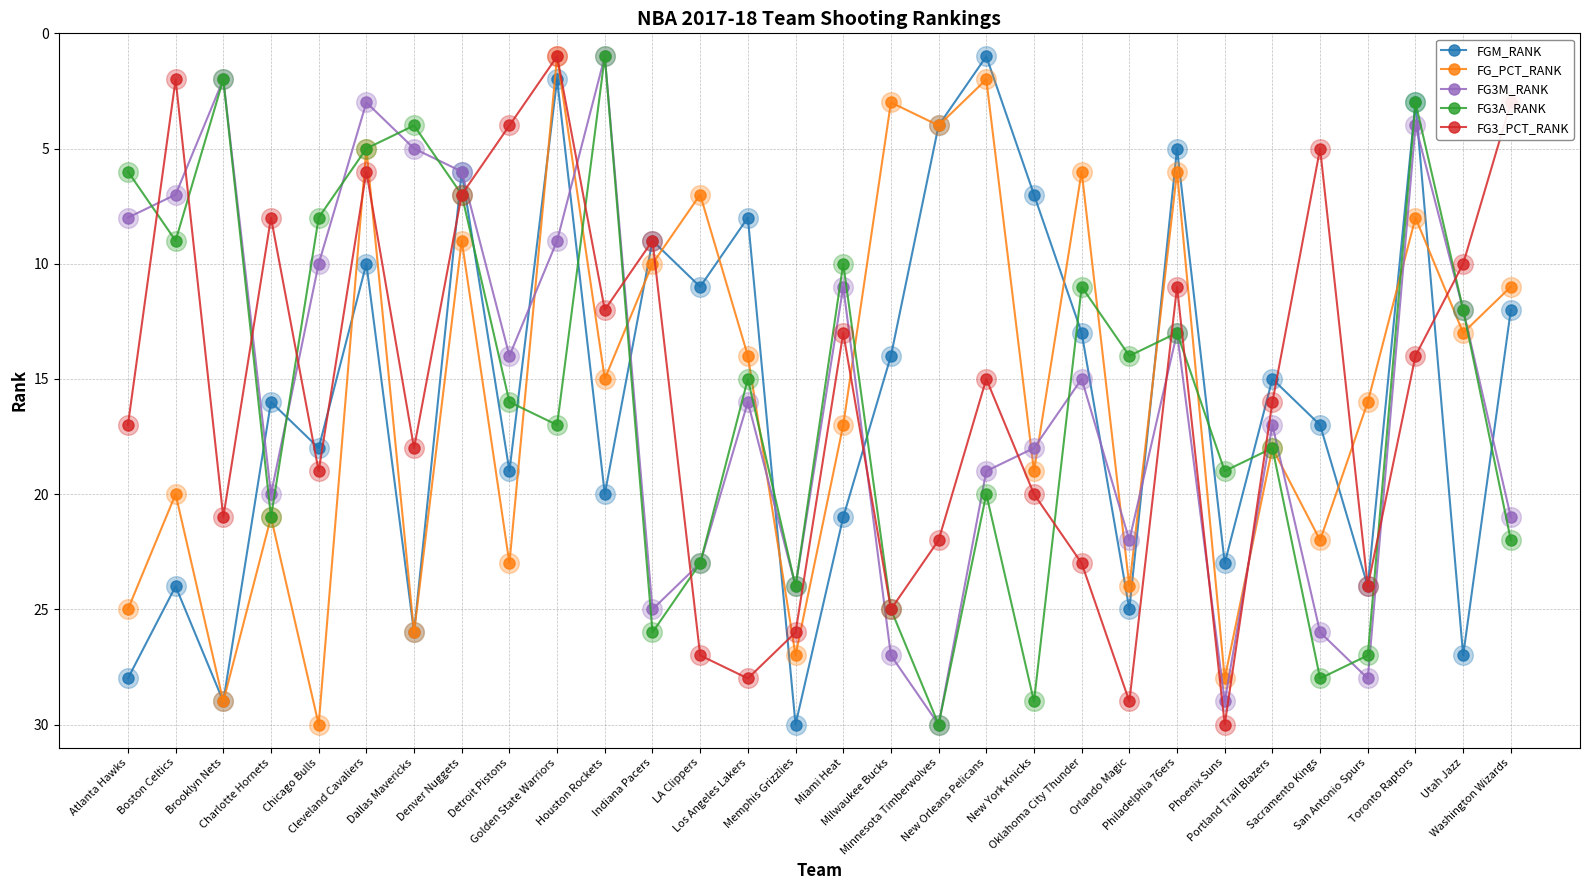

At how many categories does at least one series exceed 3?

30